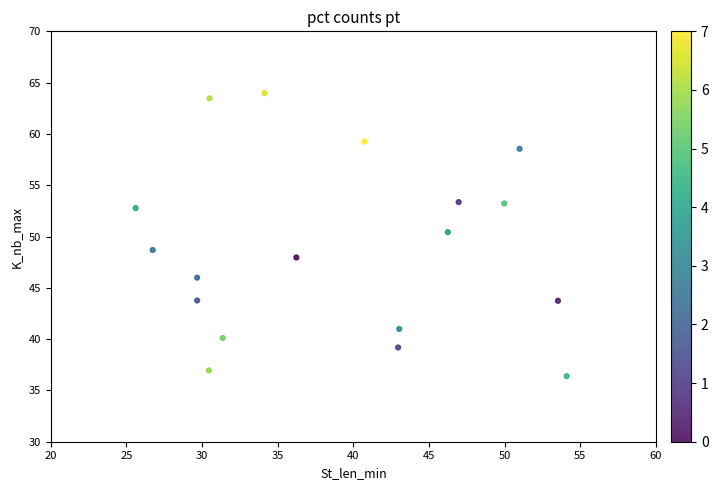

What Y value in the scatter plot is closest to 50?

50.4